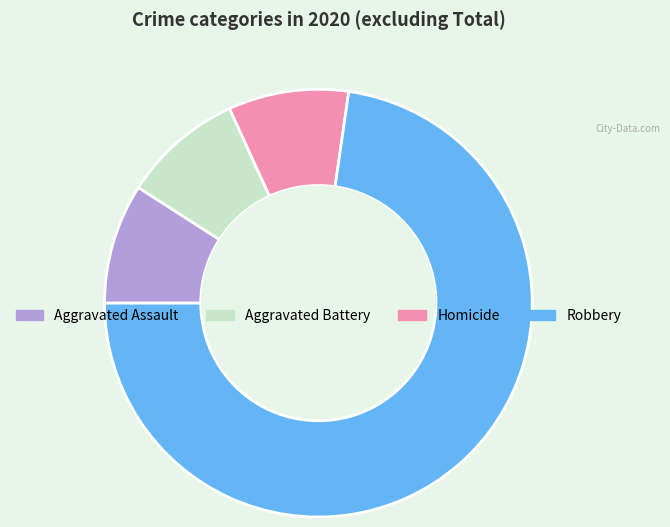

Which category has the biggest portion of the pie?

Robbery